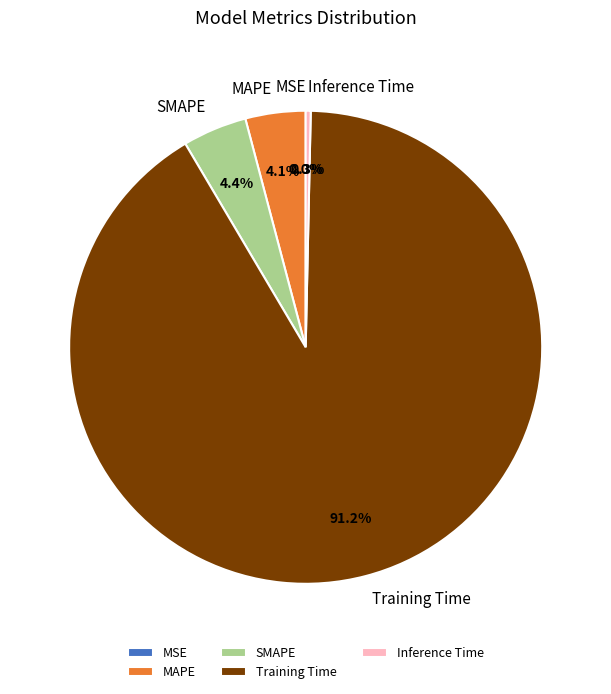

What is the largest slice in the pie chart?

Training Time